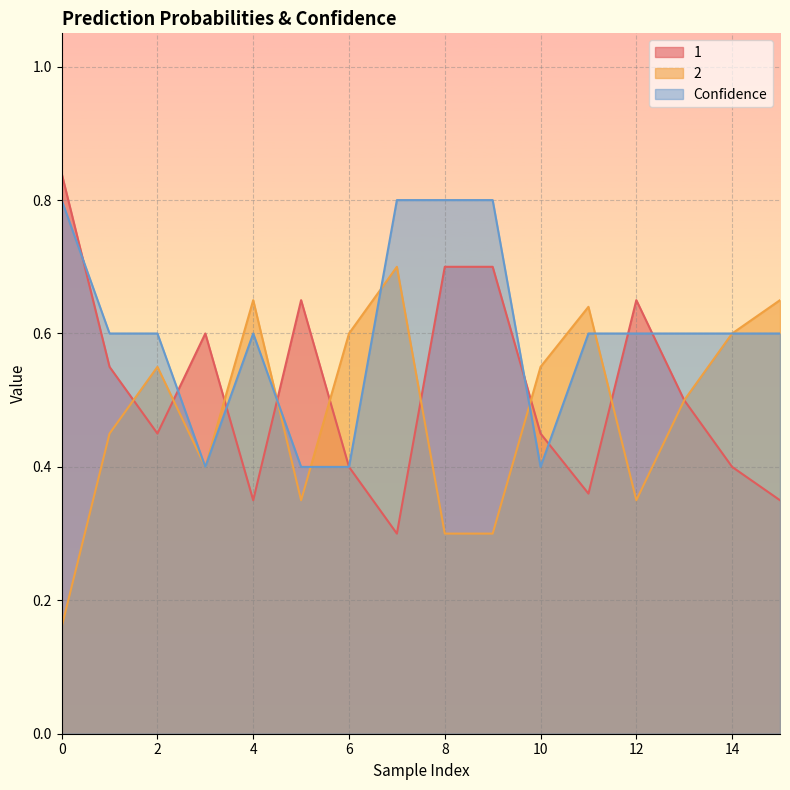

The 2 series shows 1.0 at 6. True or false?

False